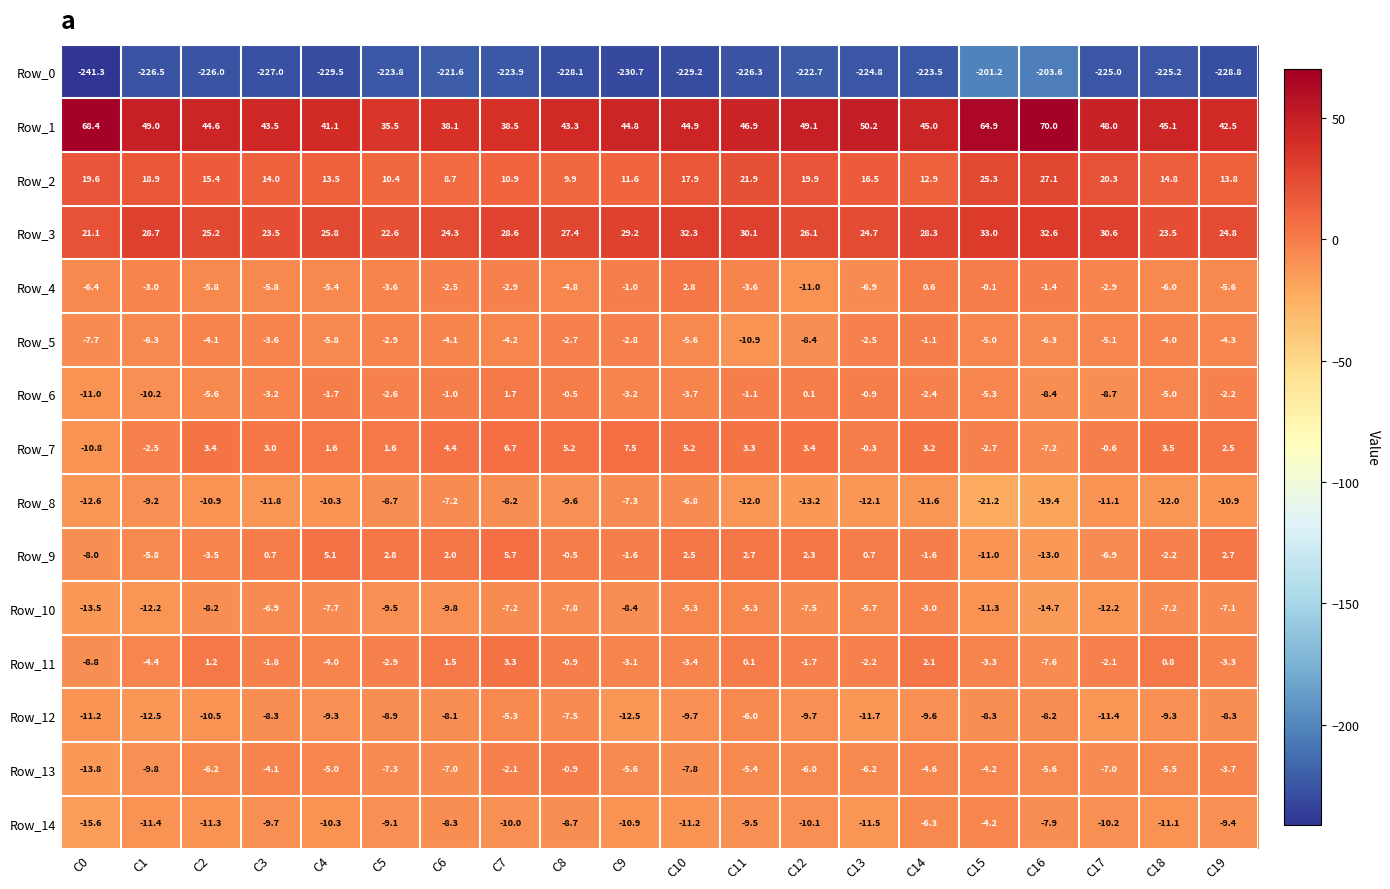

List the series in order of their peak value, lowest first.

Row_0, Row_8, Row_12, Row_14, Row_10, Row_5, Row_13, Row_6, Row_4, Row_11, Row_9, Row_7, Row_2, Row_3, Row_1